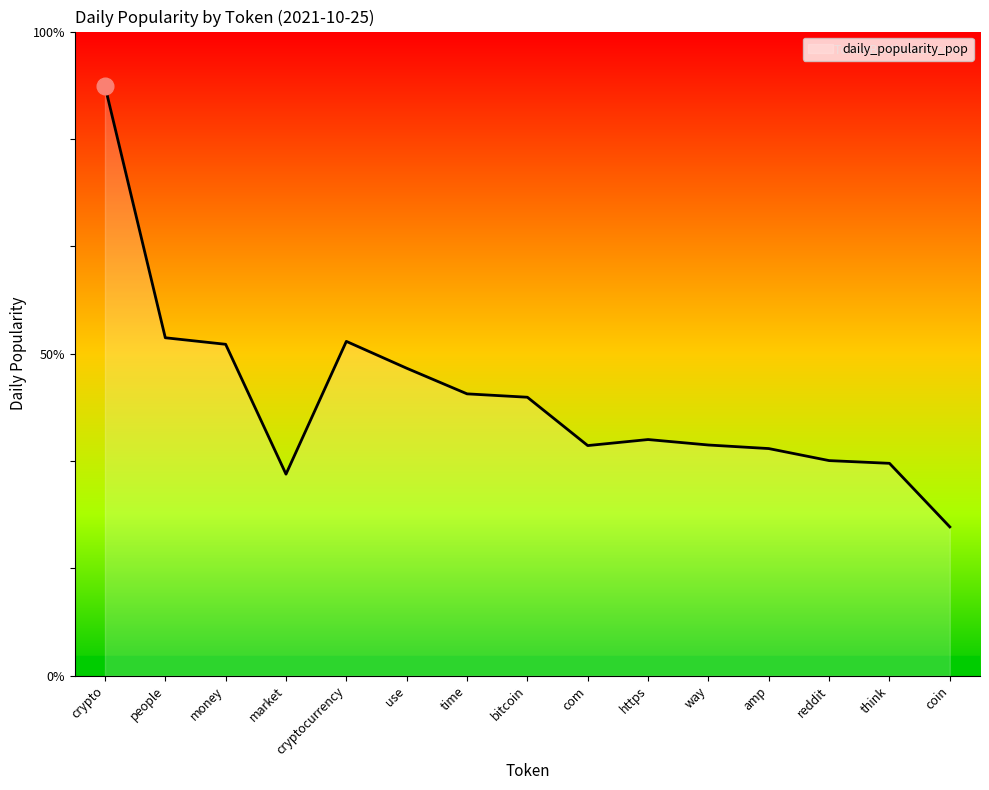

Does the chart display data point markers on the line(s)?

No